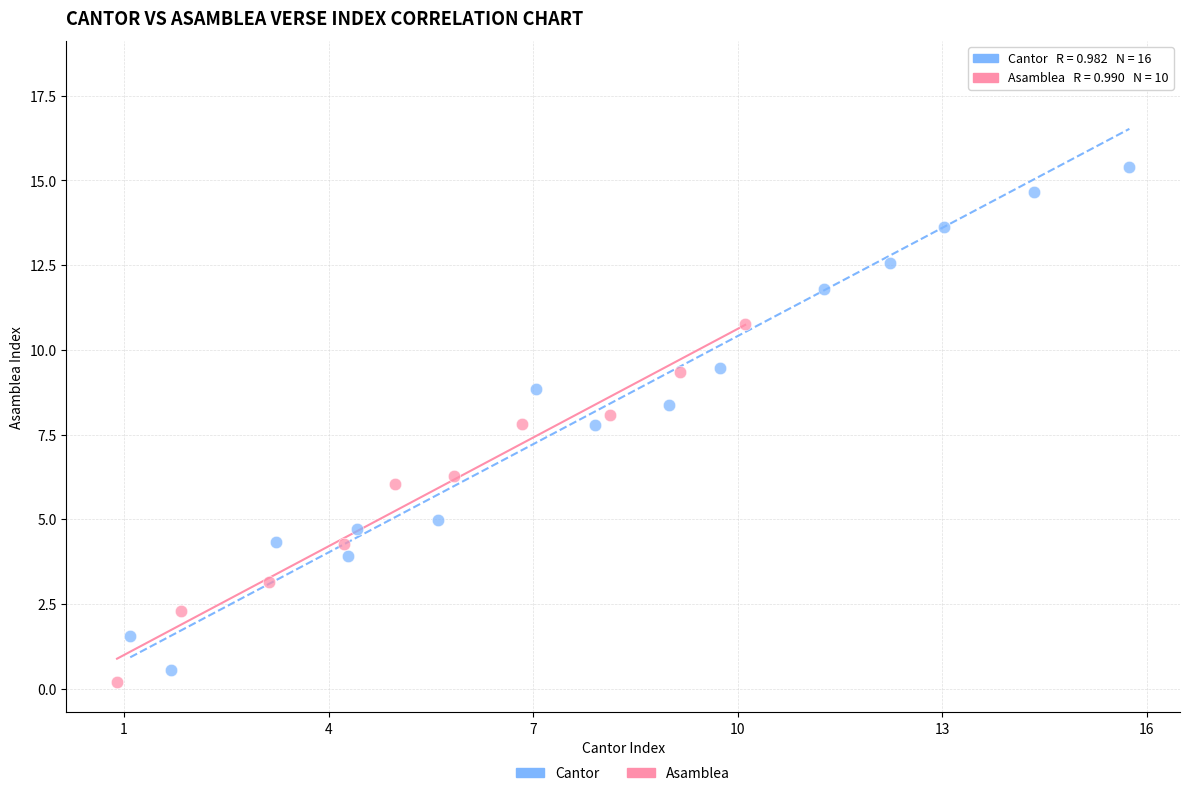

Which series has the widest spread of Y values?

Cantor